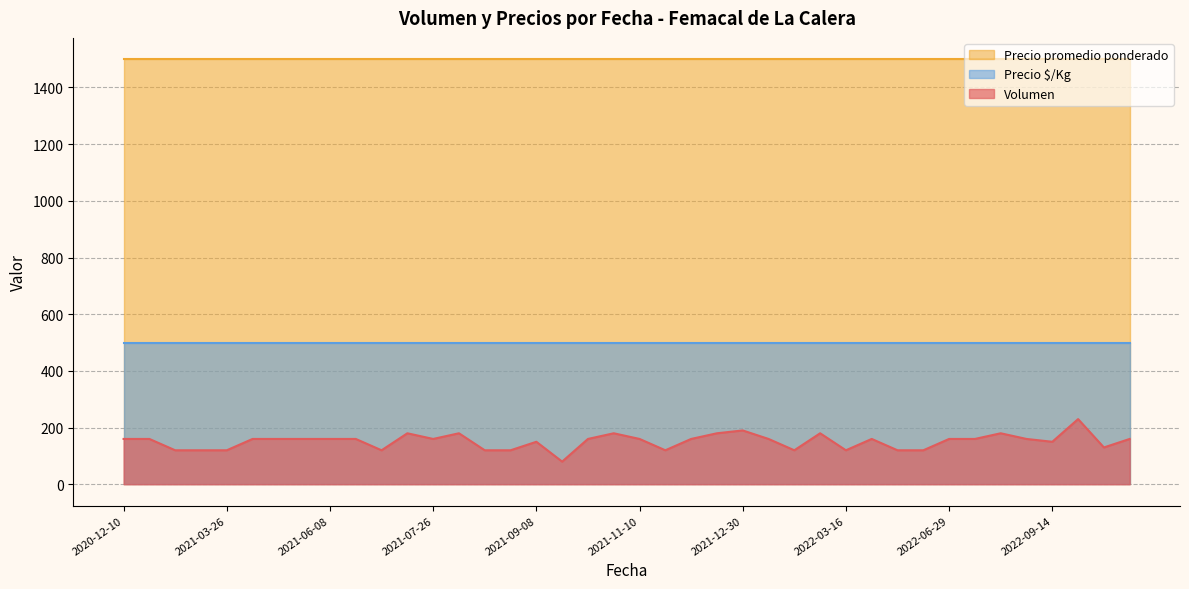

What is the value of the Precio $/Kg point at the 4th from the left?

500